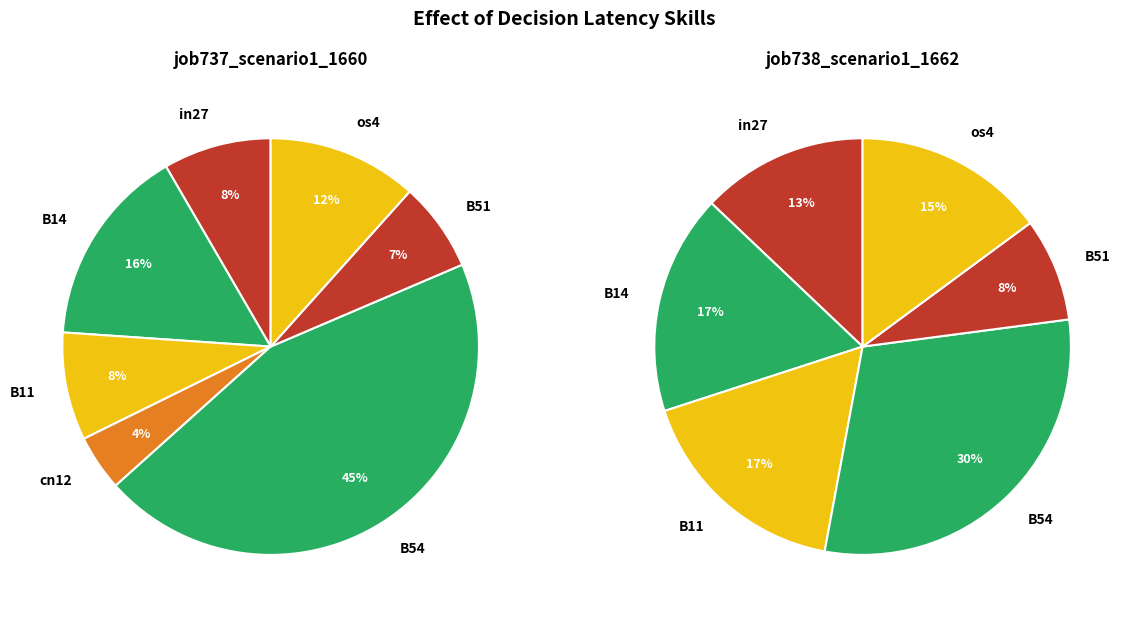

Is there a majority slice in this chart?

No